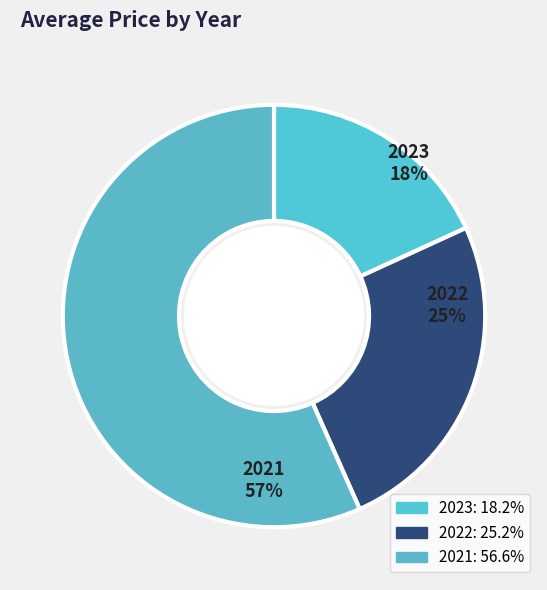

What percentage is the 2022 slice, to the nearest percent?

25%